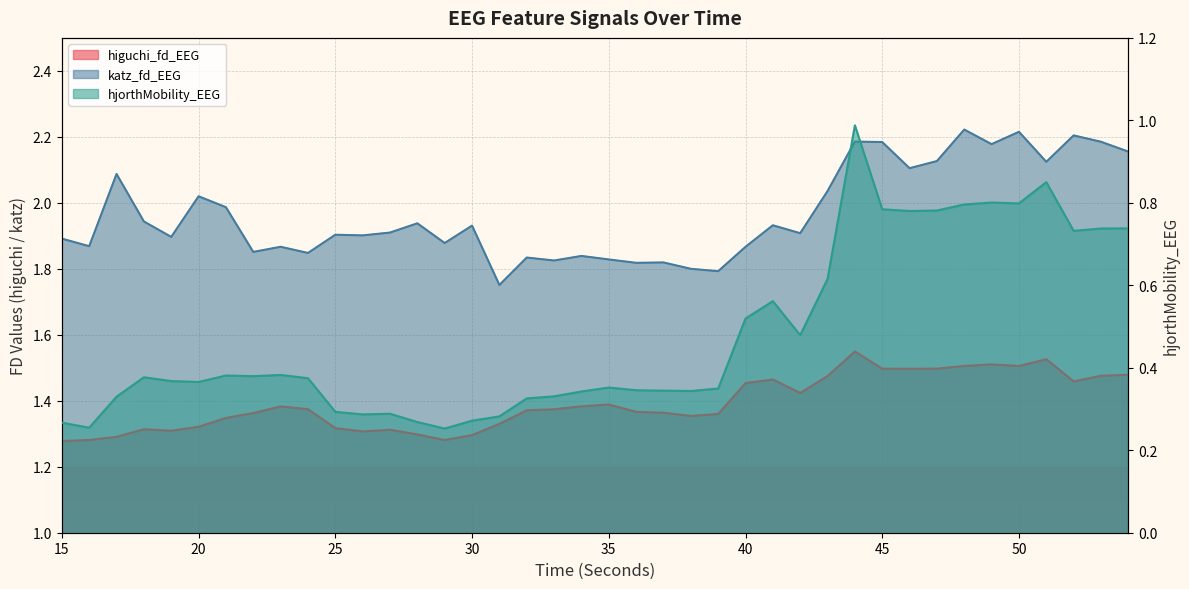

Is the value of higuchi_fd_EEG at 47 greater than the value of katz_fd_EEG at 15?

No